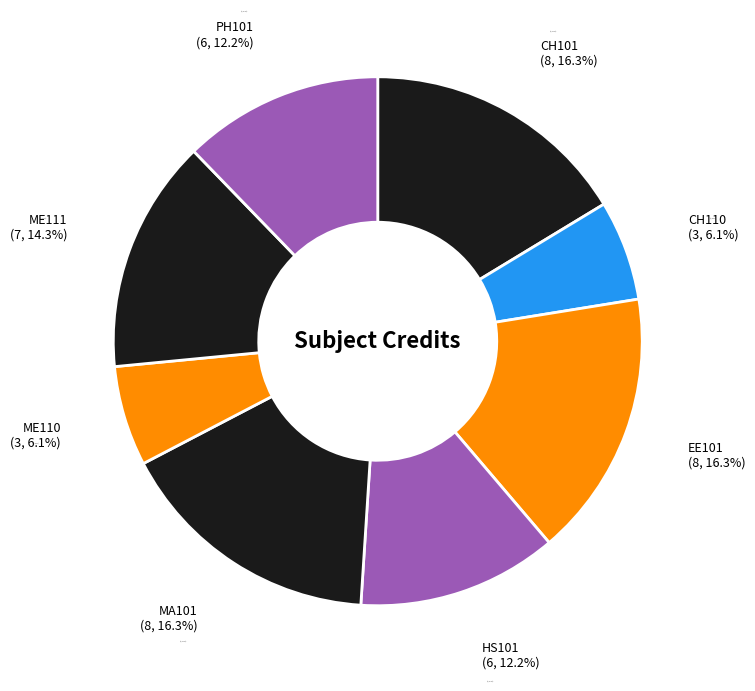

Between Chemistry Laboratory and Electrical Sciences, which is larger?

Electrical Sciences